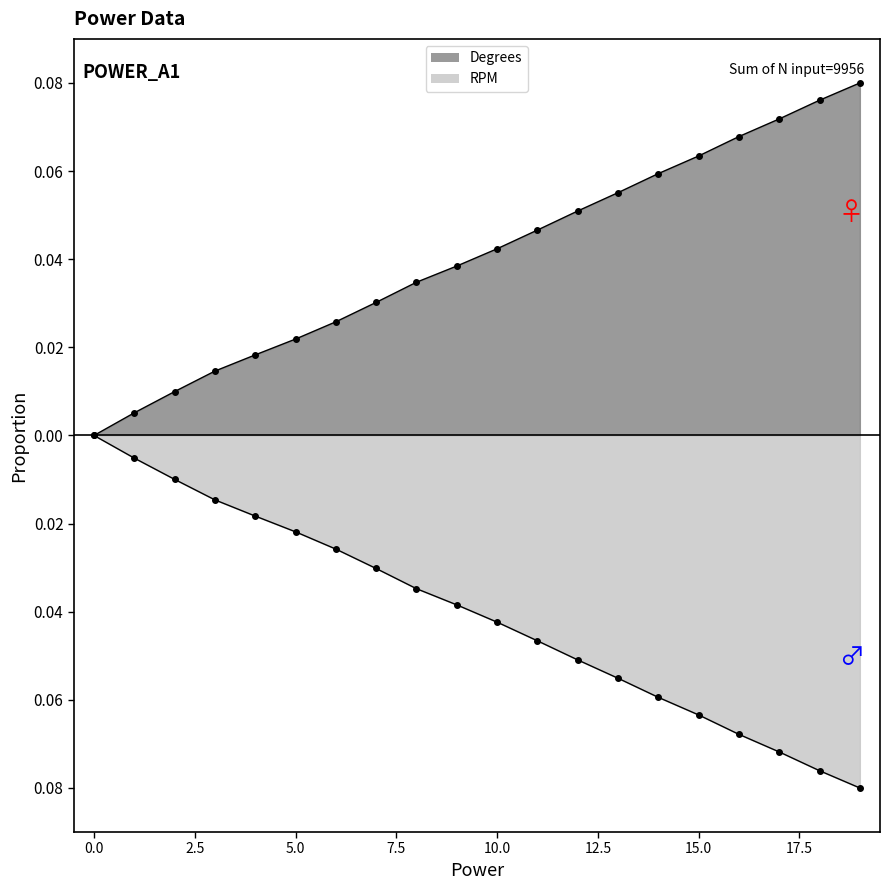

What is the difference between the maximum and minimum values in the RPM series?

0.1